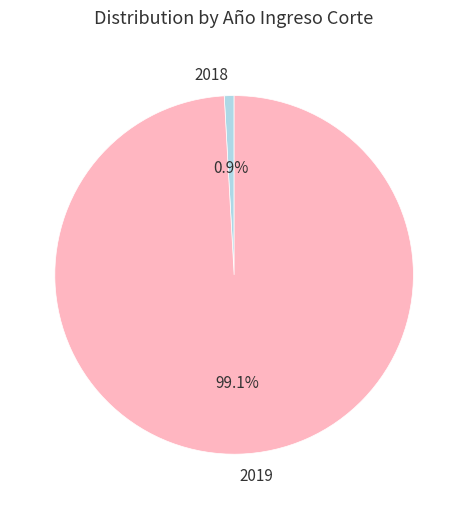

What is the total percentage of 2018 and 2019?

100.0%